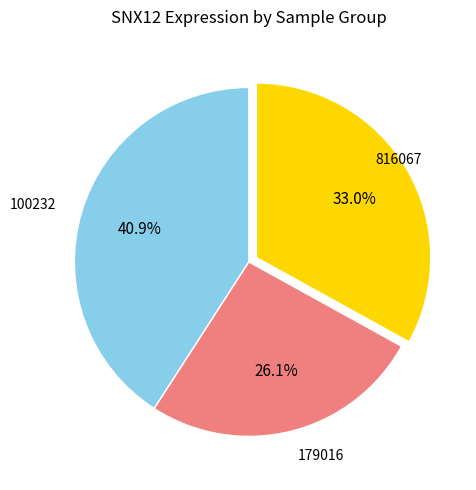

Is there a majority slice in this chart?

No